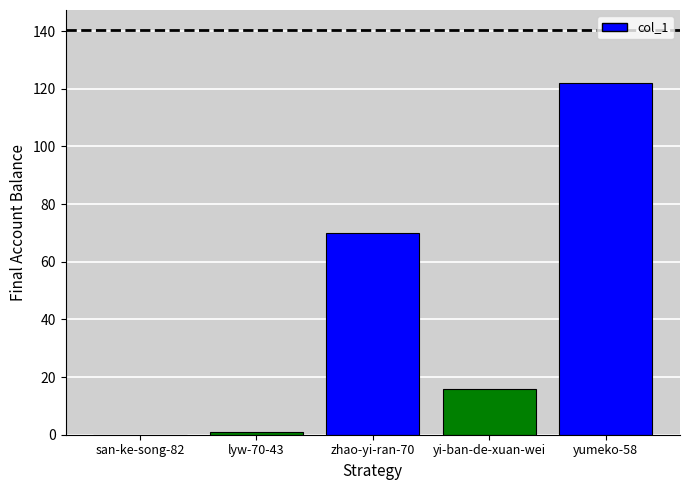

What is the average value?

42